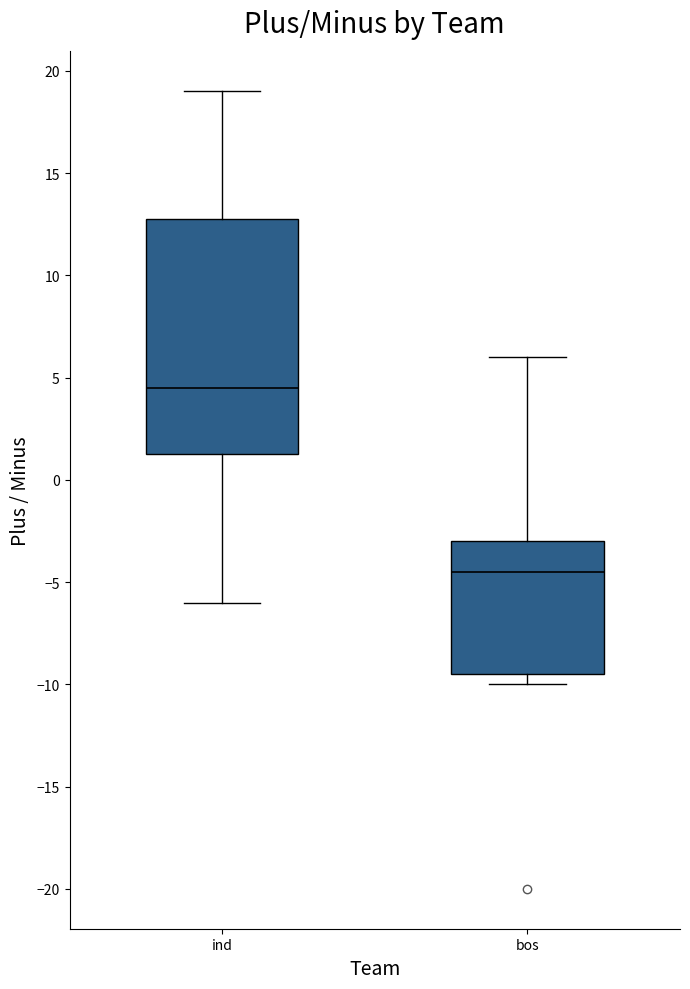

Which box has the highest median line?

ind